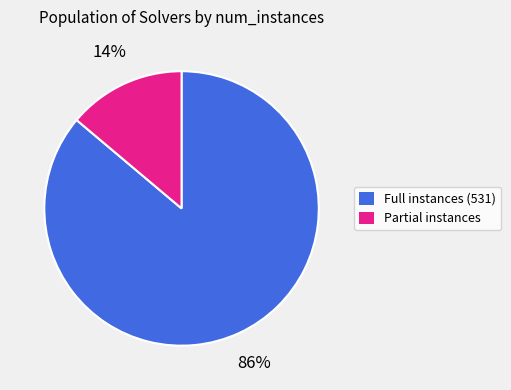

How many slices are in this pie chart?

2